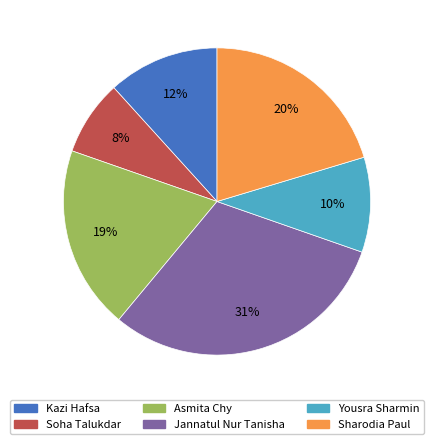

What is the ratio of the value at Jannatul Nur Tanisha to the value at Yousra Sharmin?

3.1